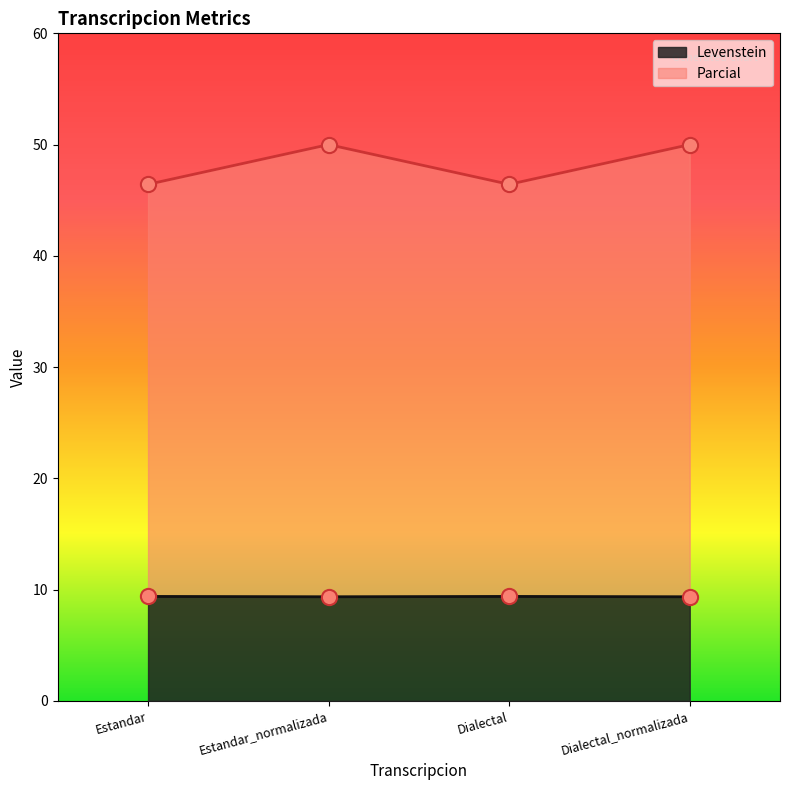

Which series has the largest total across all categories?

Parcial